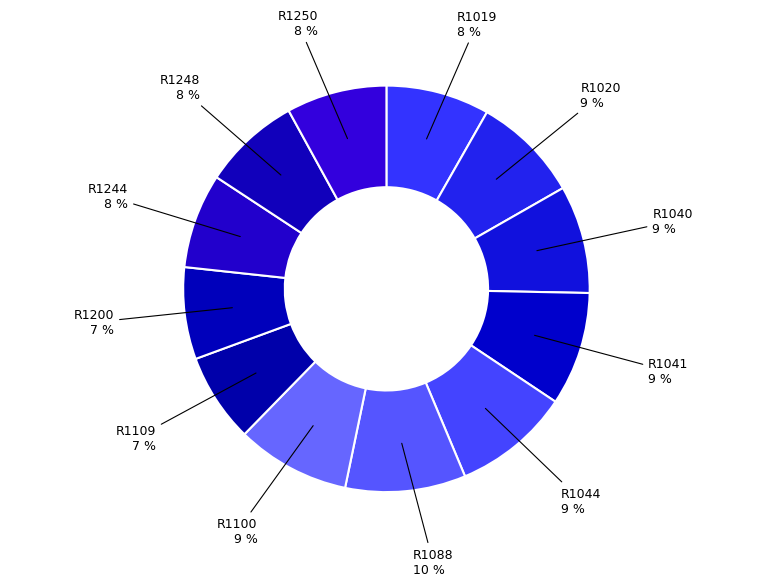

Which category has the smallest portion of the pie?

R1109